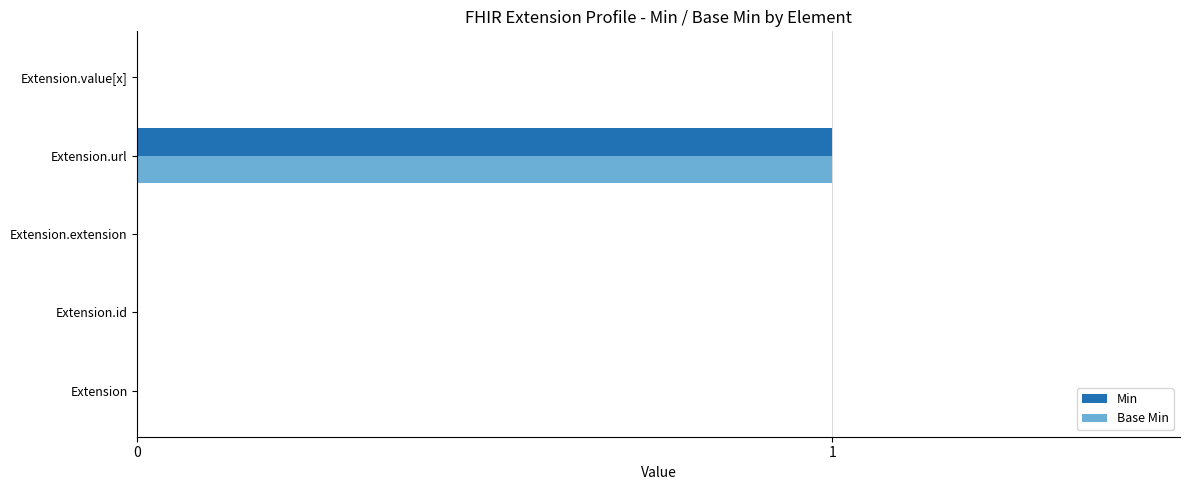

The value of Min at Extension is 1. True or false?

False